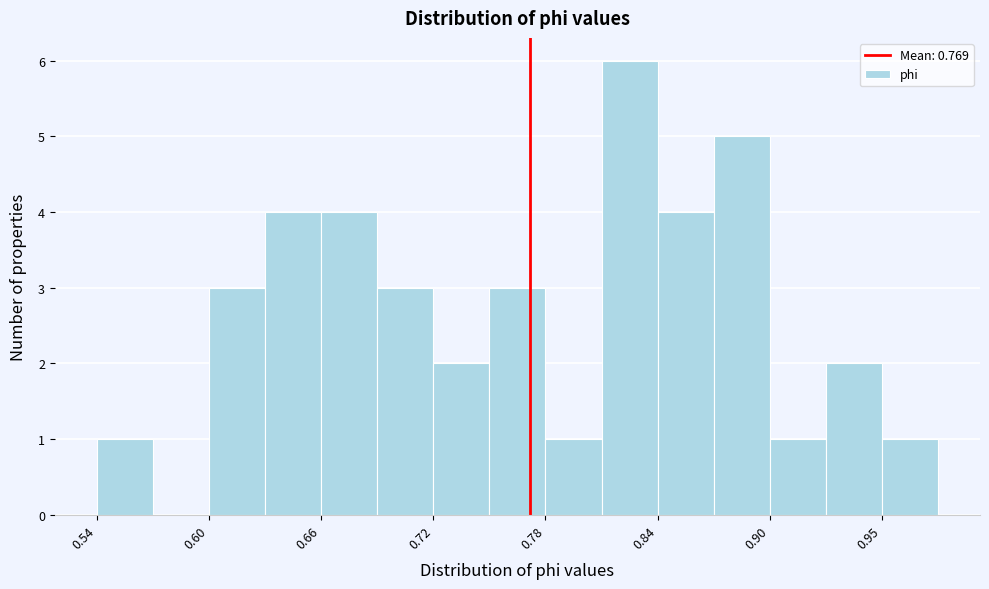

Read against the x-axis, roughly where is the centre of the tallest bar?

0.82